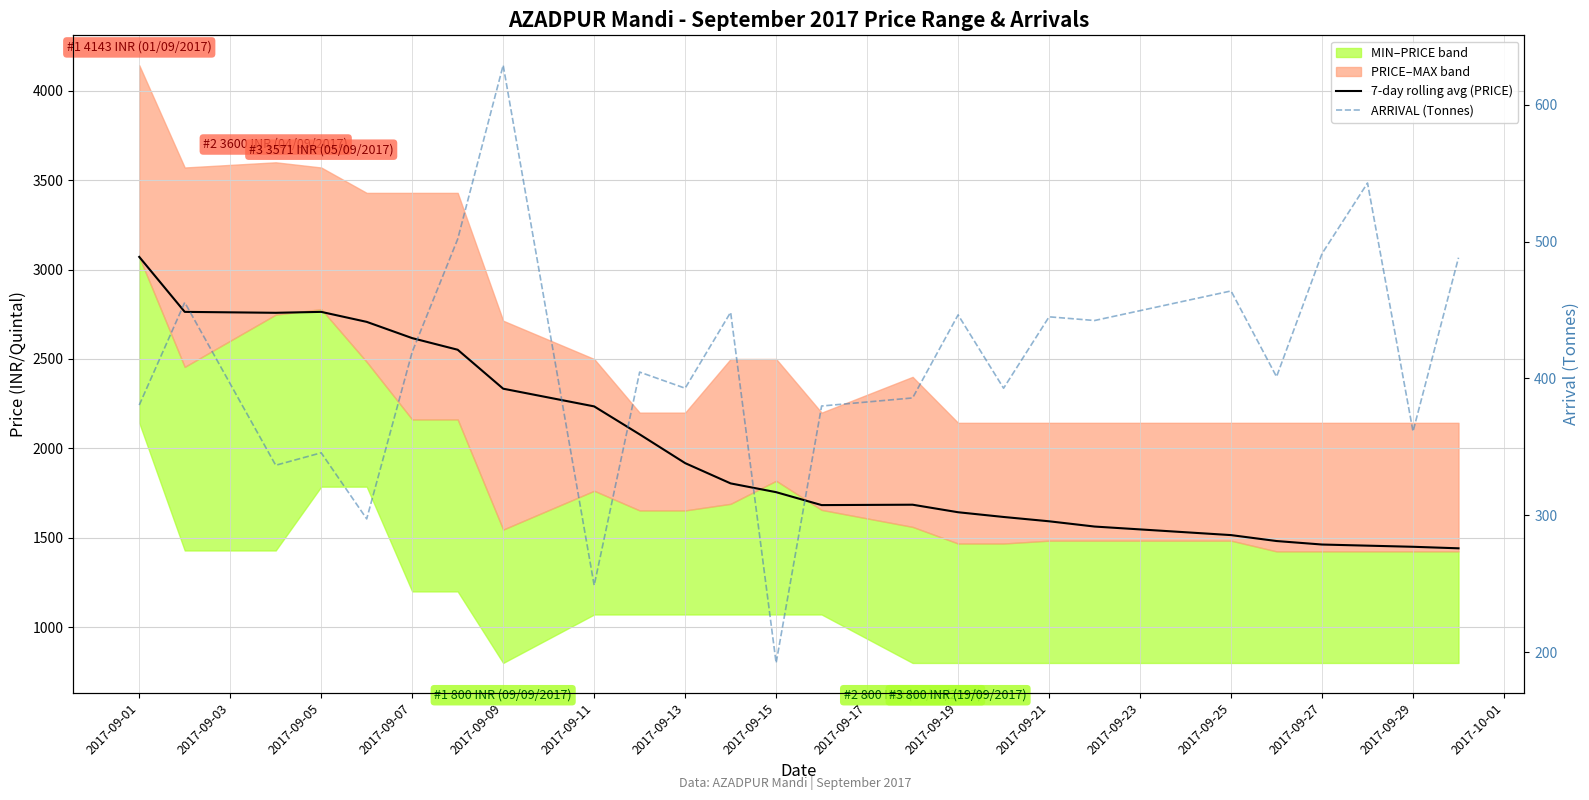

How many categories are shown in the chart?

25